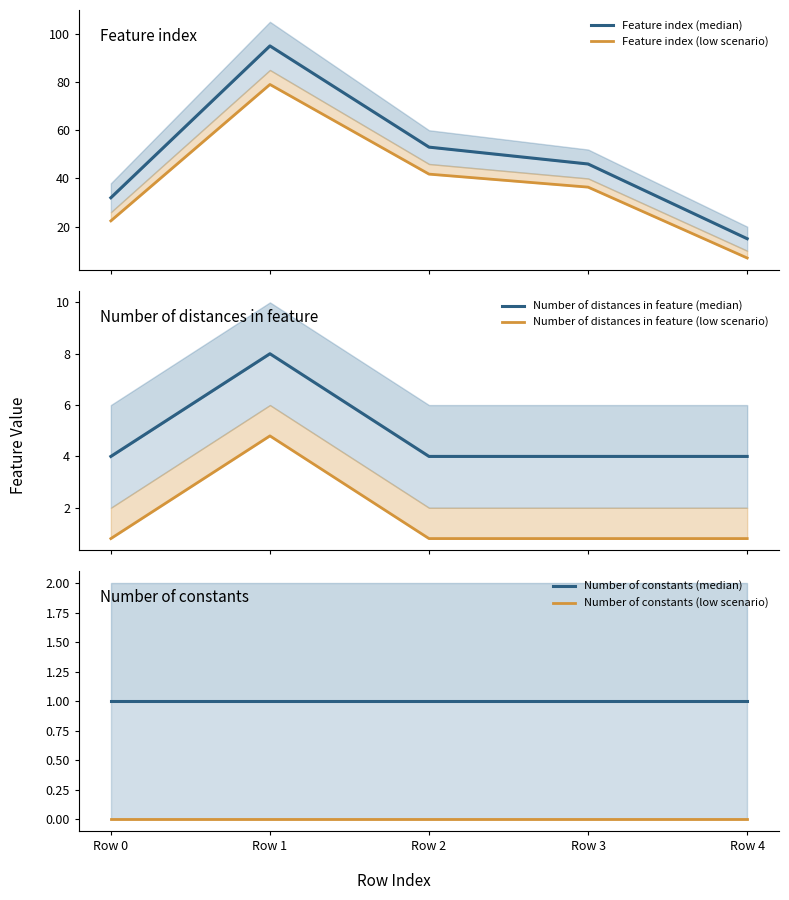

What is the average value of the Number of distances in feature (low scenario) series?

1.6